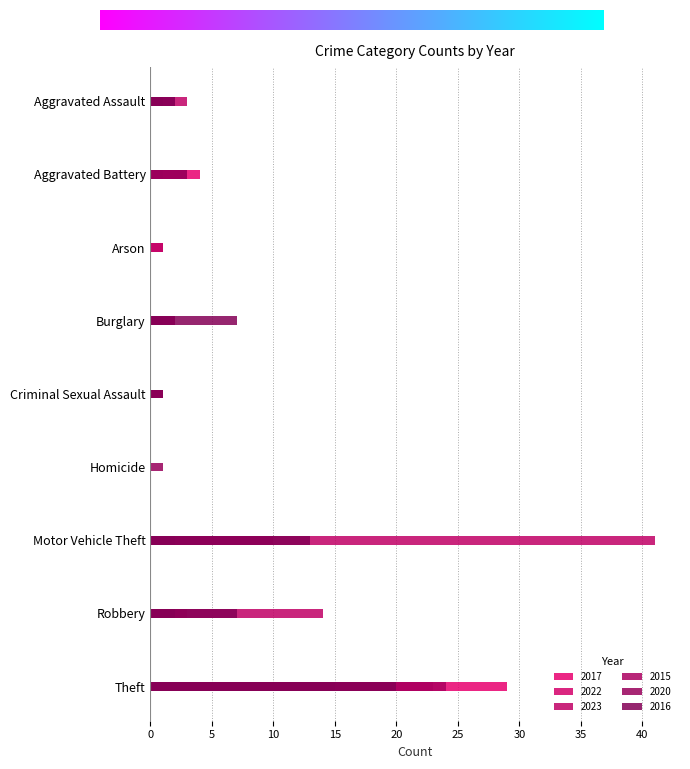

How many categories are shown in the chart?

9